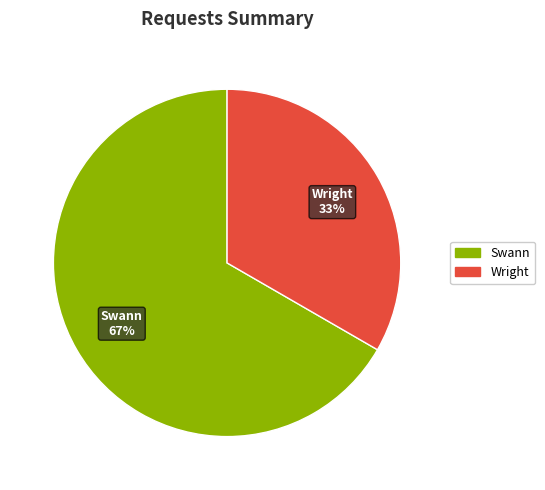

Is there a majority slice in this chart?

Yes